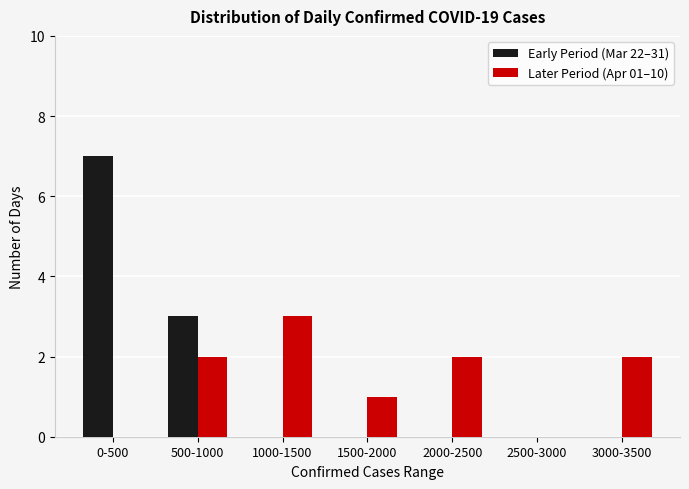

What is the greatest value displayed?

7